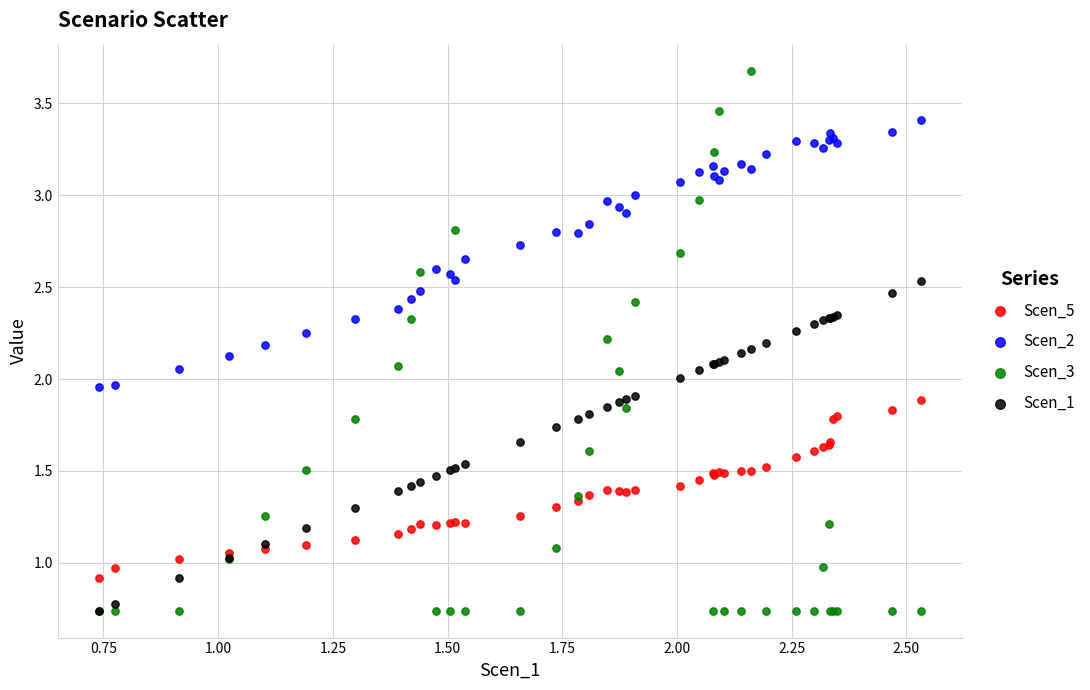

Which series has the largest Y range (max minus min)?

Scen_3